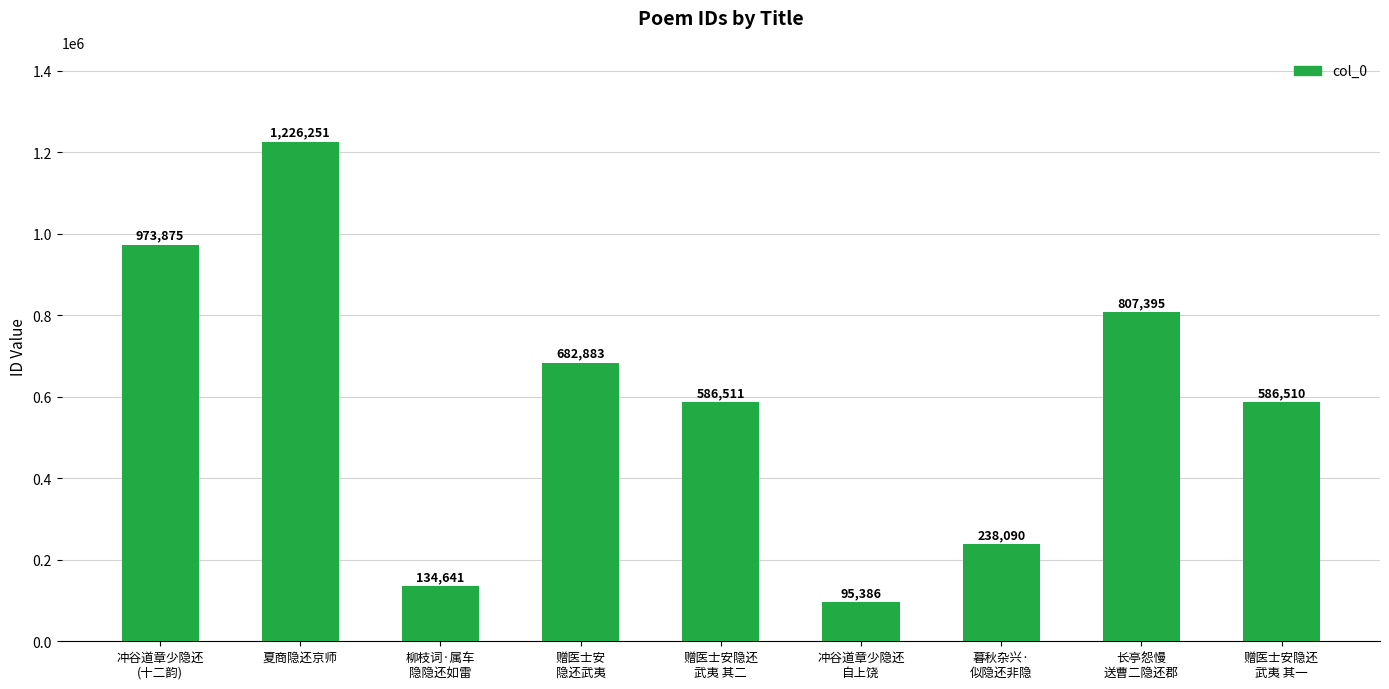

What position from the right is 赠医士安隐还
武夷 其一?

1